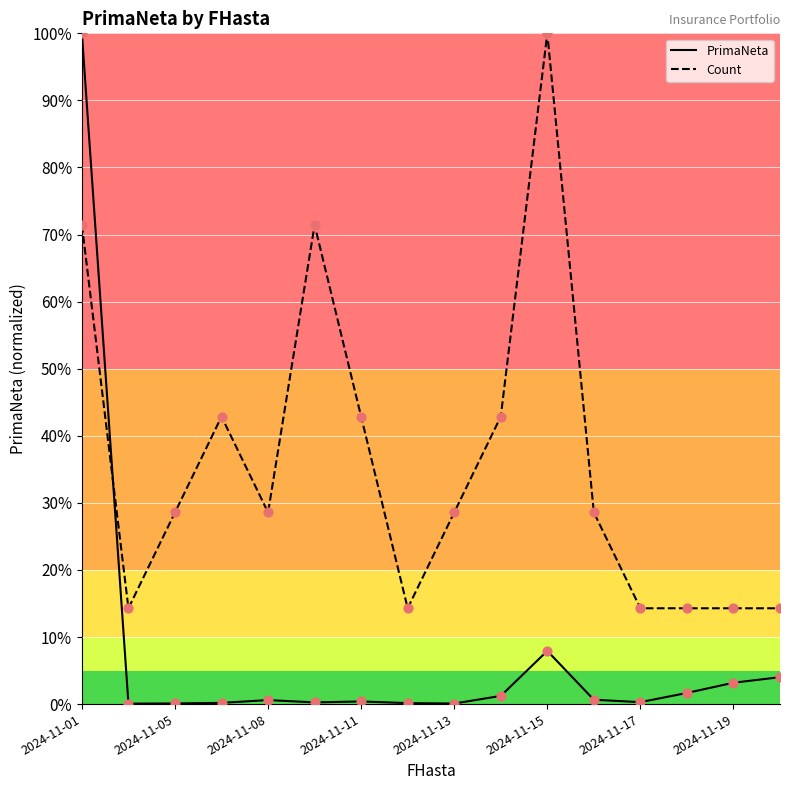

Which series reaches the minimum Y coordinate?

PrimaNeta